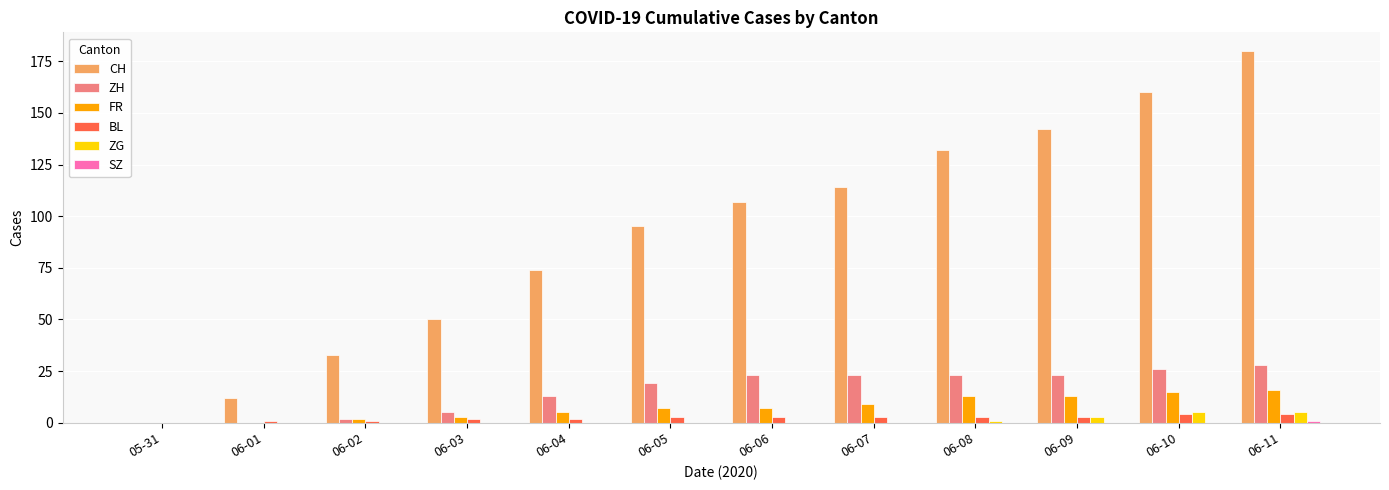

What is the sum of all FR values?

90